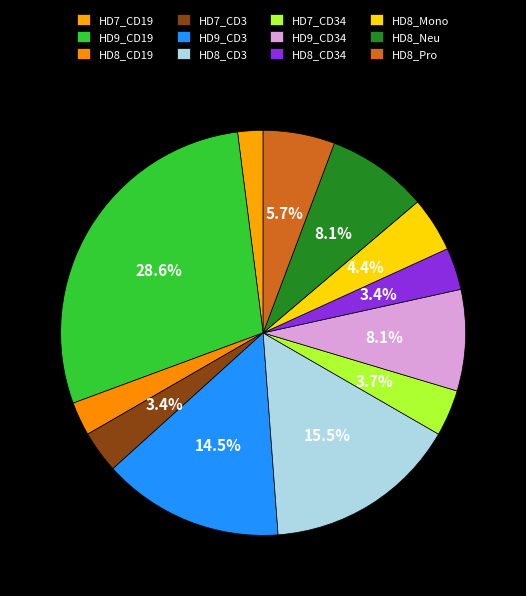

To the nearest percent, what is the average slice percentage?

8%